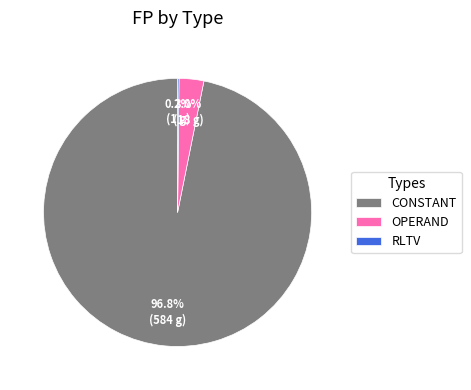

Which category accounts for the majority?

CONSTANT